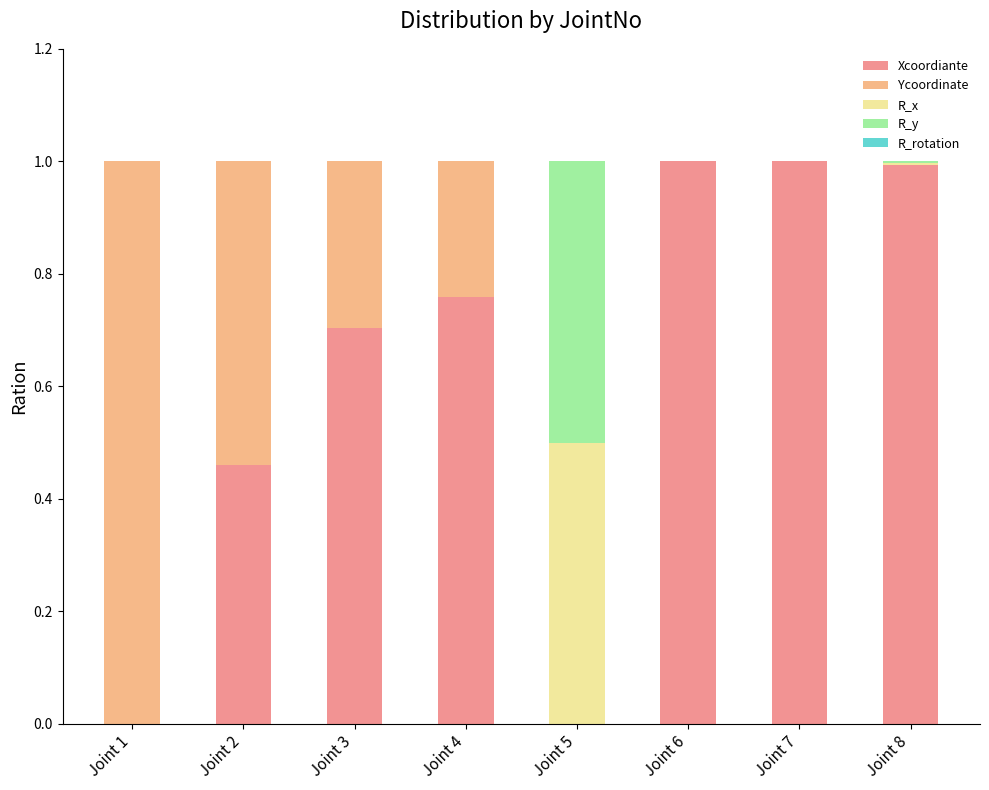

Does the chart contain stacked bars?

Yes